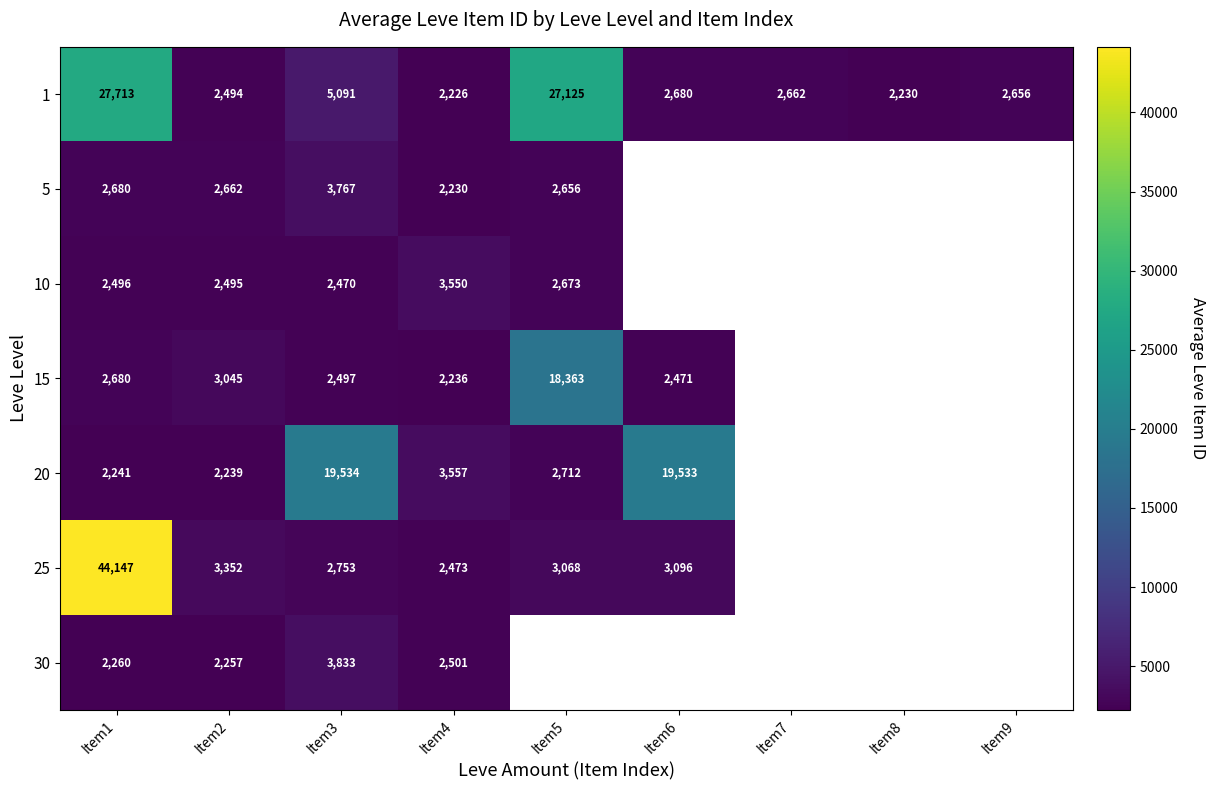

At which label does 1 first exceed 2662?

Item1